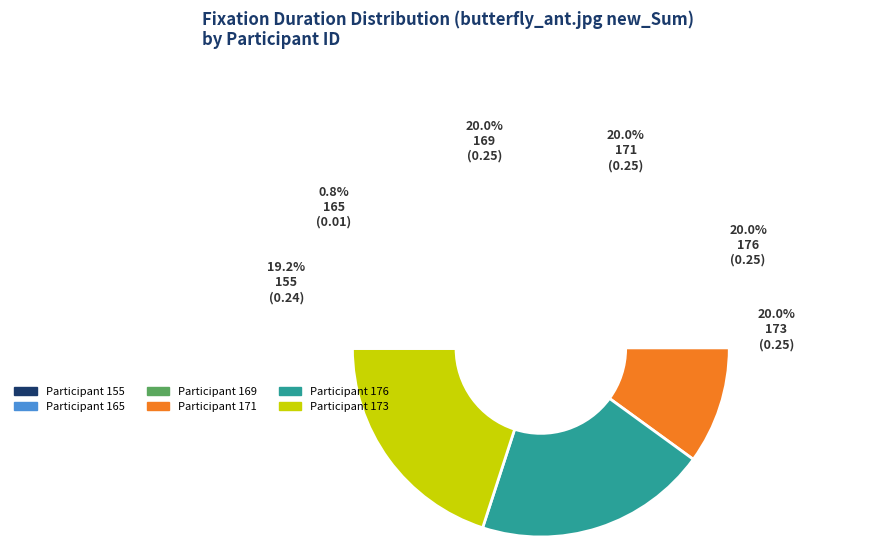

The 155 slice represents 21% of the pie. True or false?

False